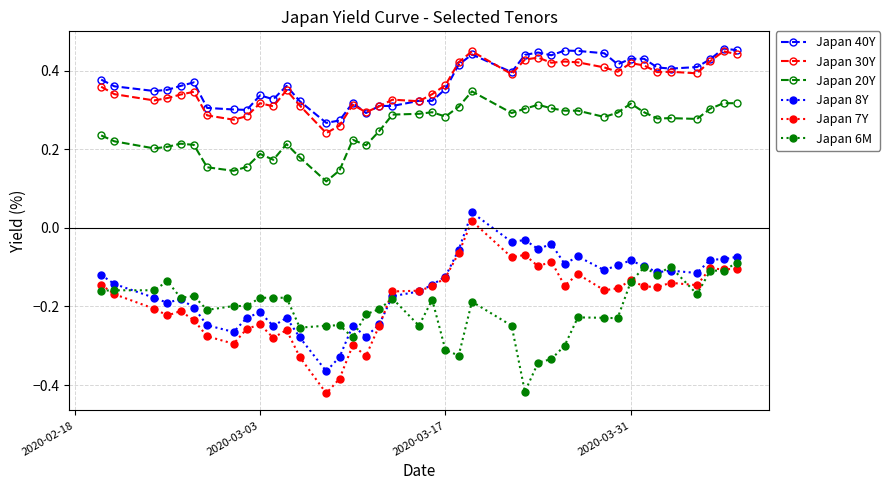

How many Japan 40Y values are between 0 and 1?

40